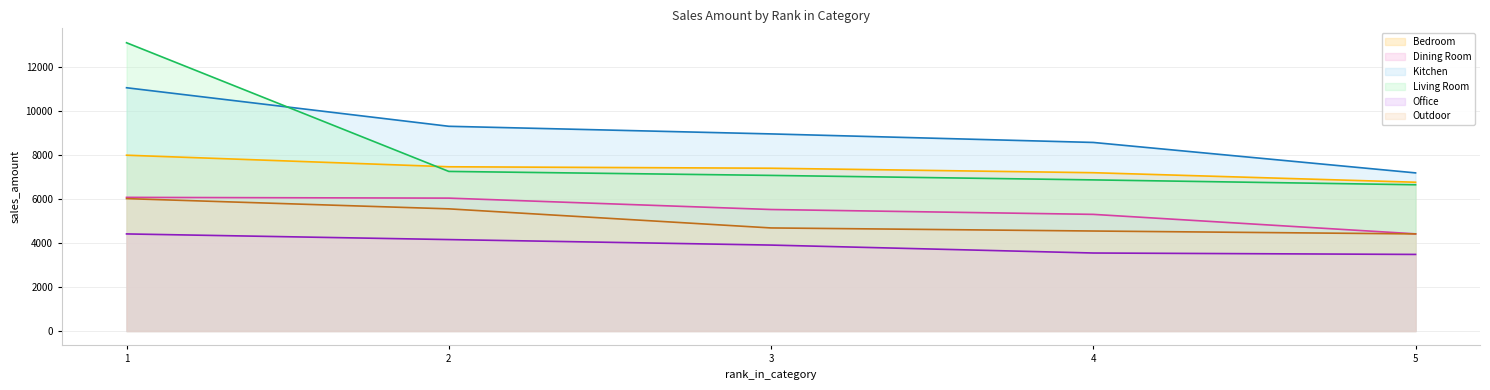

Which category has the lowest value in the Living Room series?

5